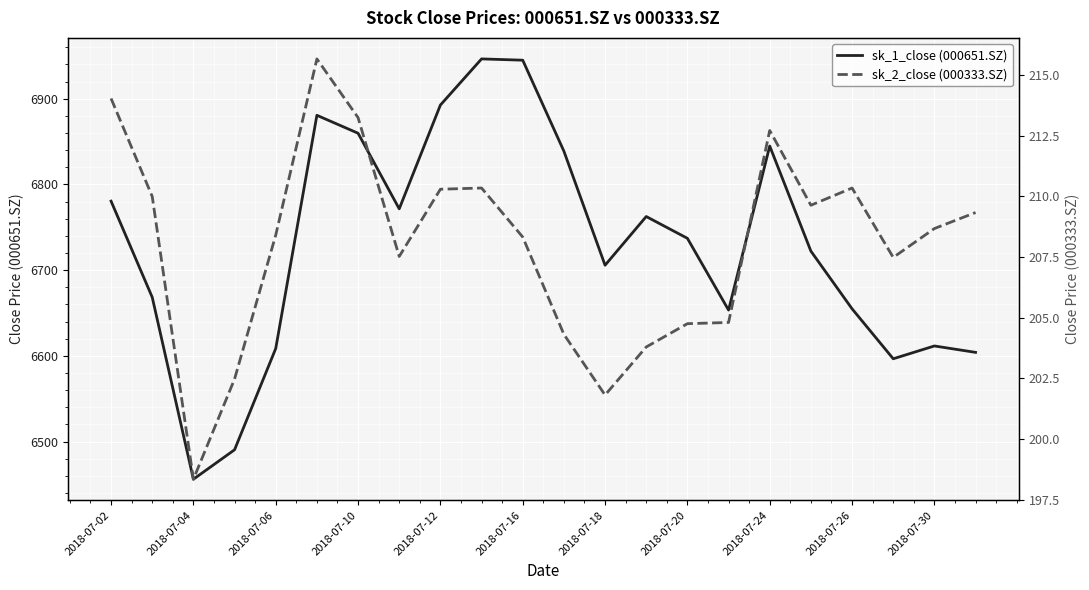

Is it true that sk_1_close (000651.SZ) equals 3446.7 at 2018-07-02?

False